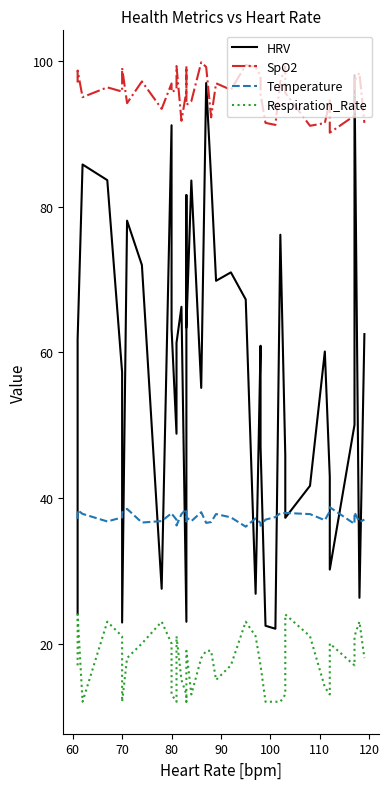

What are all the series names shown in the legend?

HRV, SpO2, Temperature, Respiration_Rate